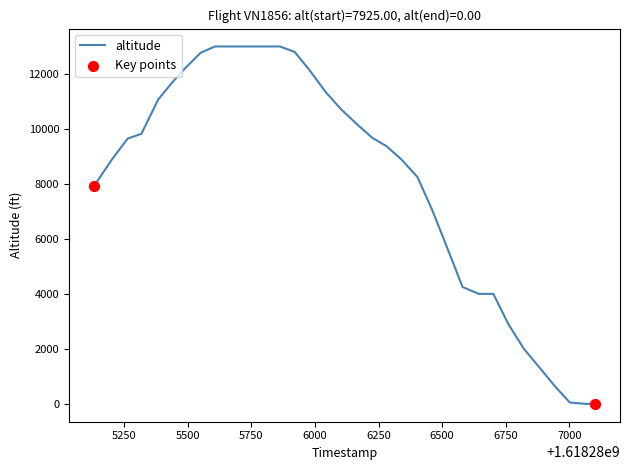

How many lines are shown in the chart?

1